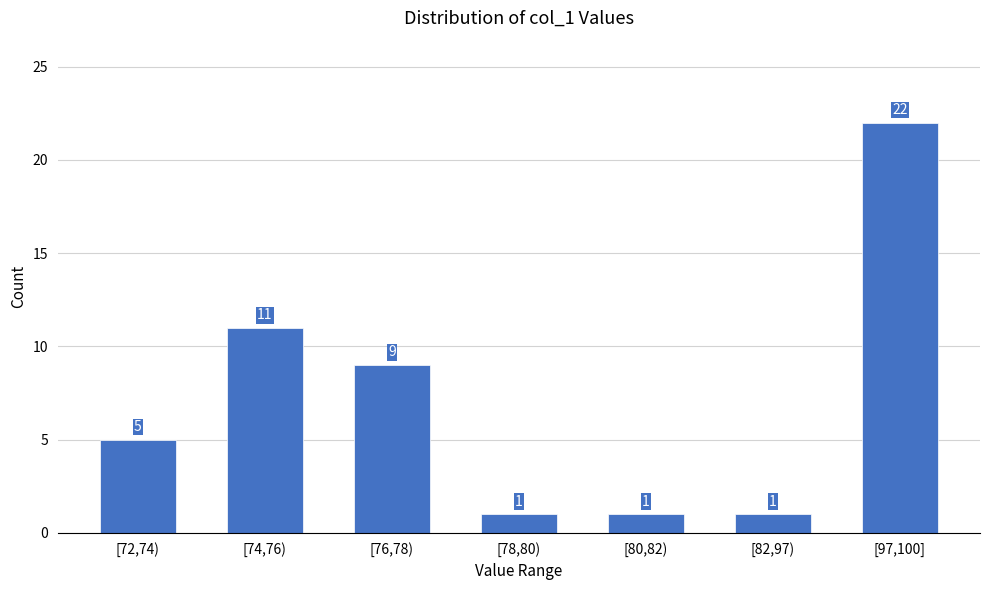

Reading left to right, what are all the values shown in this chart?

5	11	9	1	1	1	22